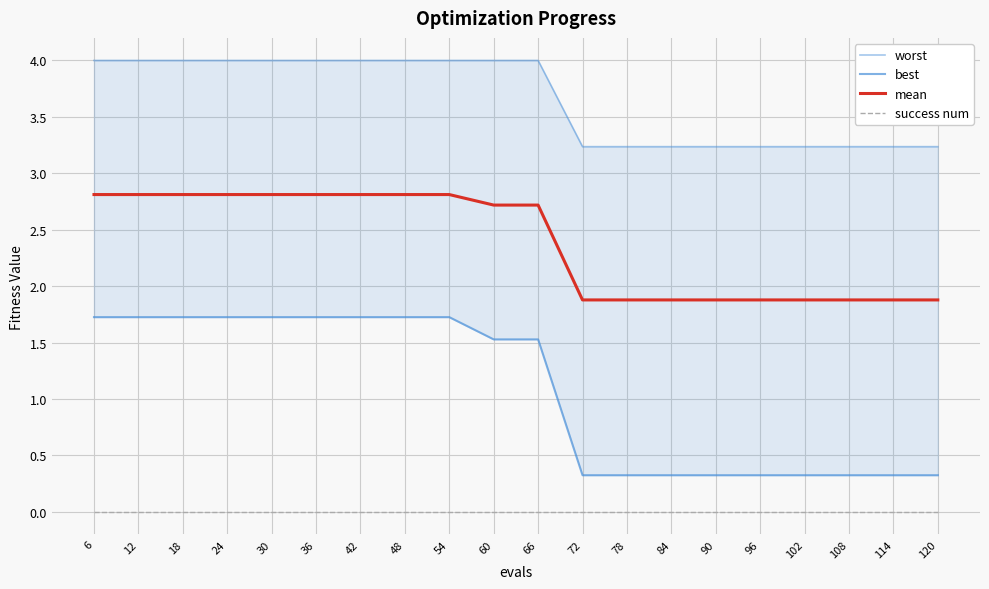

Where is mean nearest to the value 2?

72